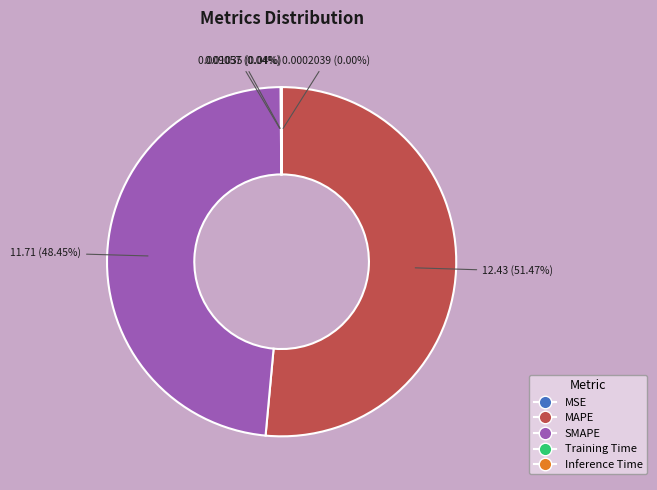

Which category has the biggest portion of the pie?

MAPE